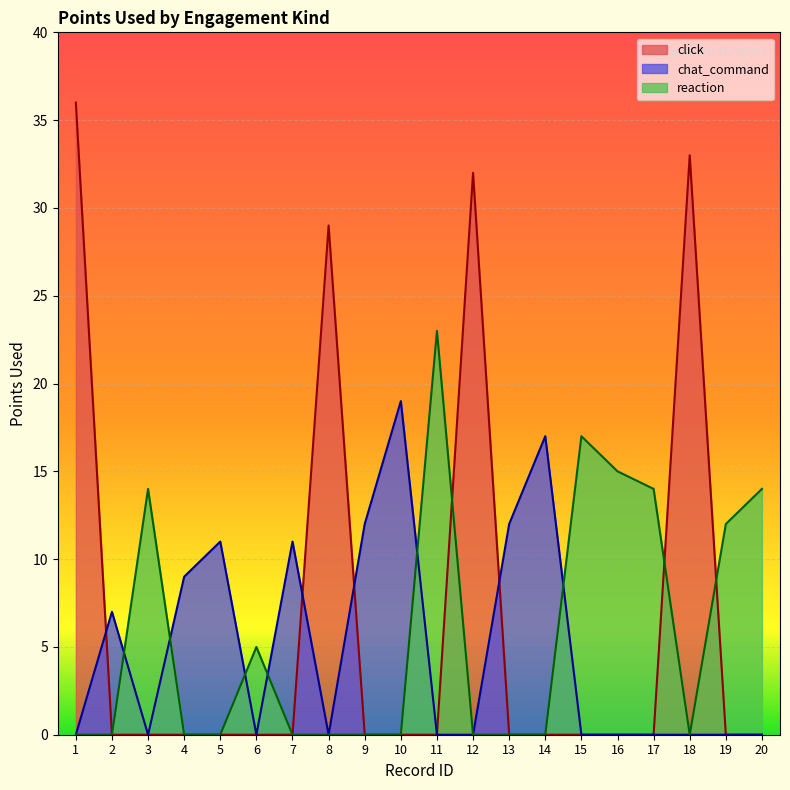

Where is click nearest to the value 18?

8